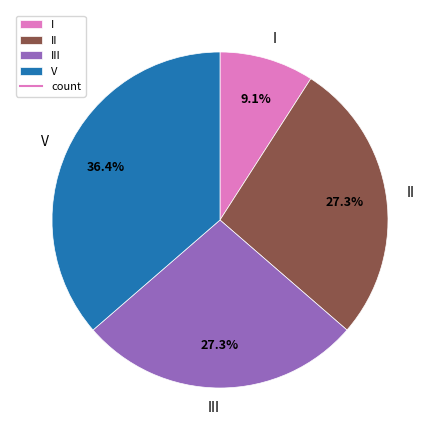

Which category has the smallest portion of the pie?

I